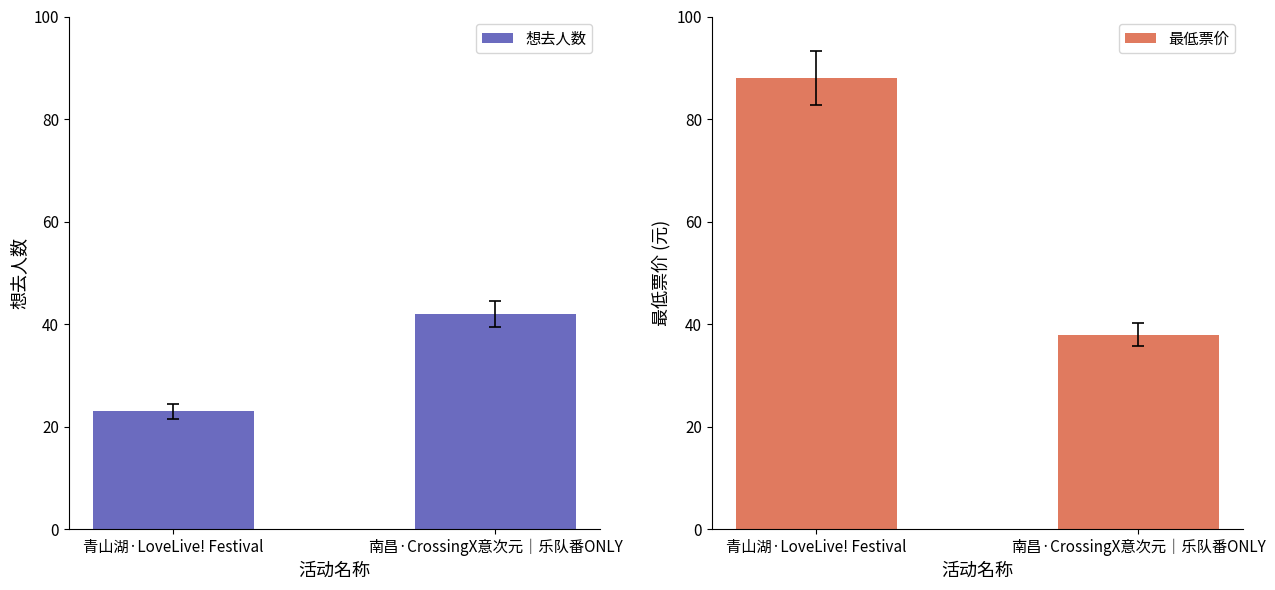

Reading left to right, what are all the values shown in this chart?

想去人数: 青山湖·LoveLive! Festival=23	南昌·CrossingX意次元｜乐队番ONLY=42
最低票价: 青山湖·LoveLive! Festival=88	南昌·CrossingX意次元｜乐队番ONLY=38